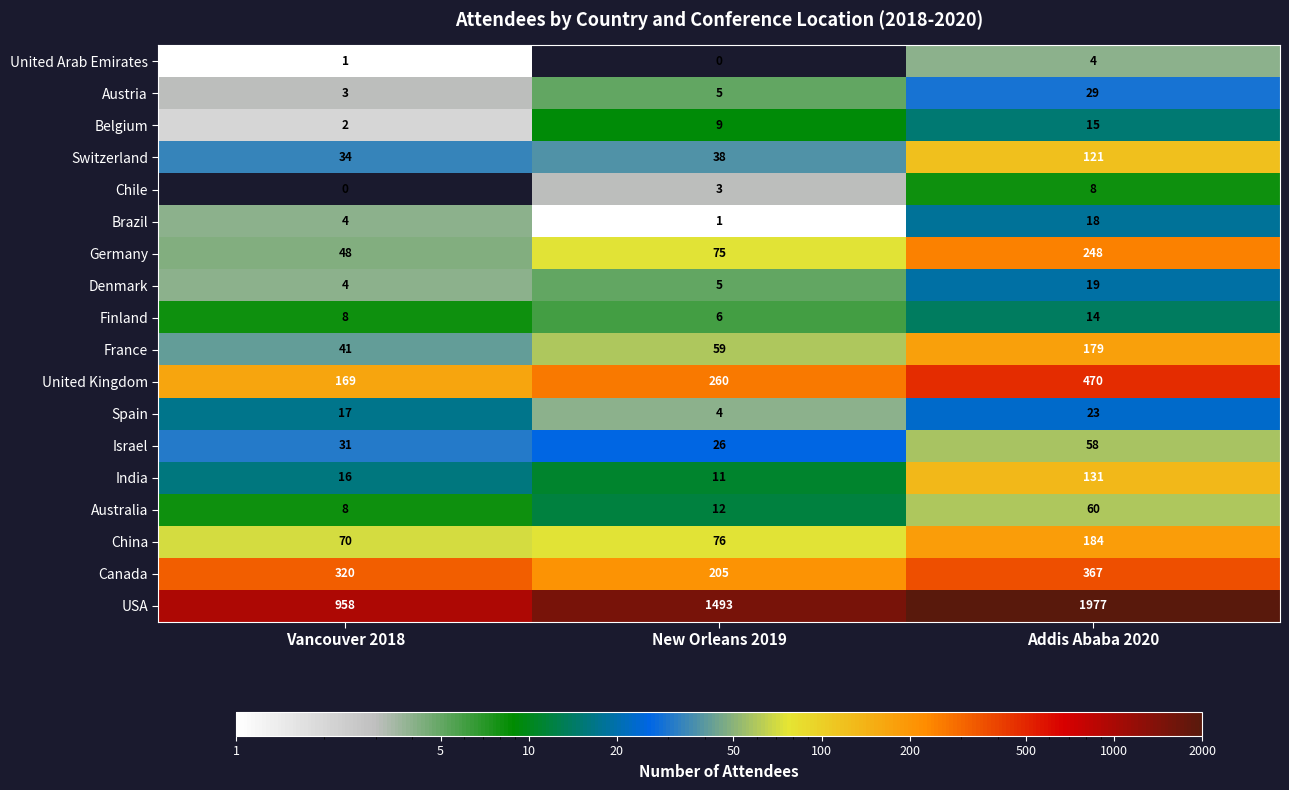

How many categories are shown in the chart?

3